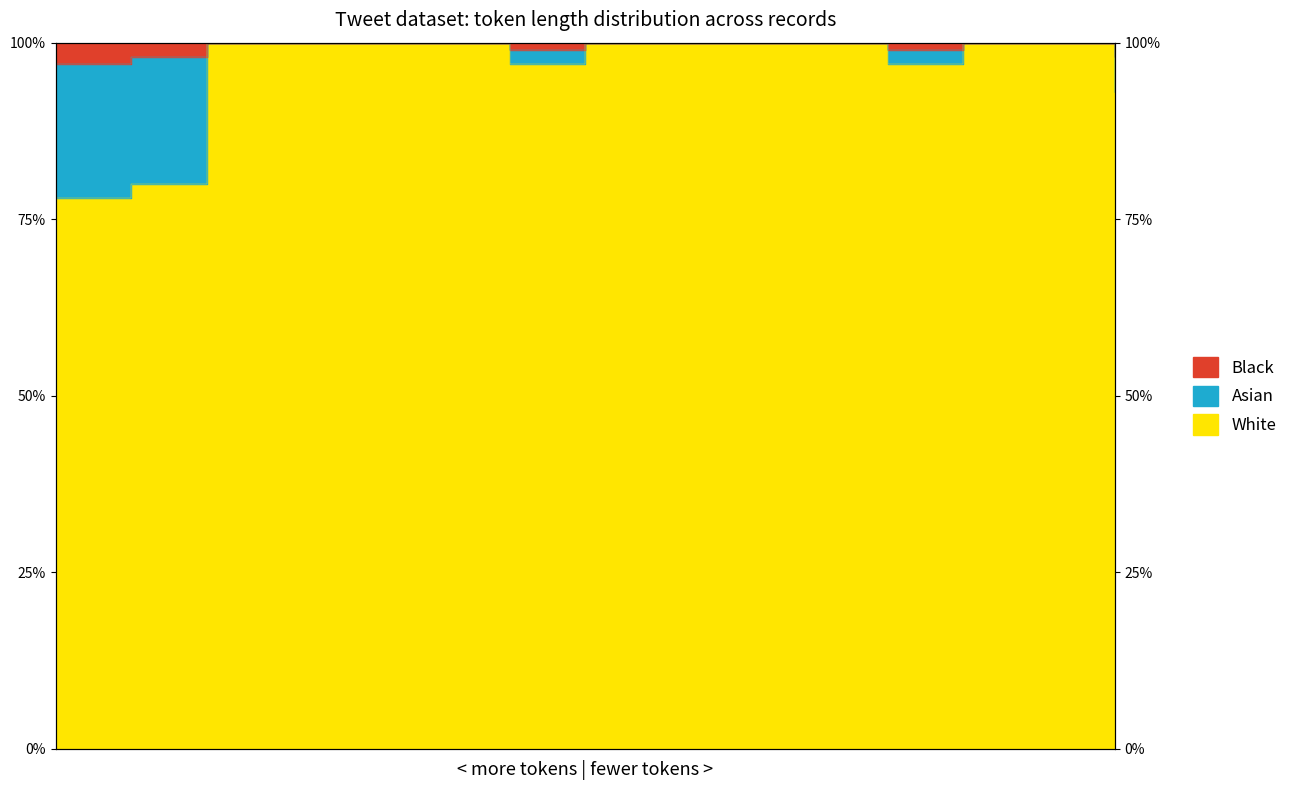

At which category is the sum across all series the highest?

2